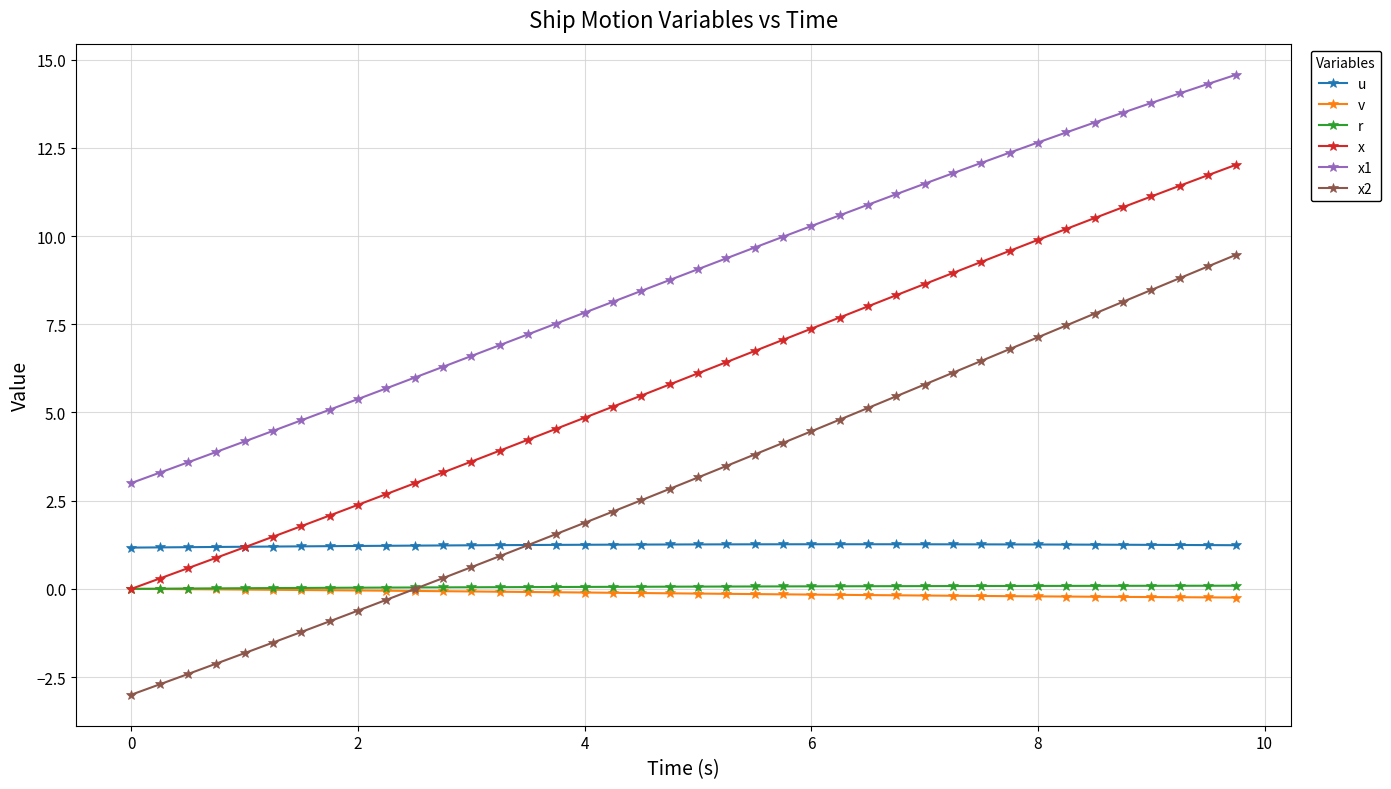

True or false: x1 has more than 2 interior local peaks.

False